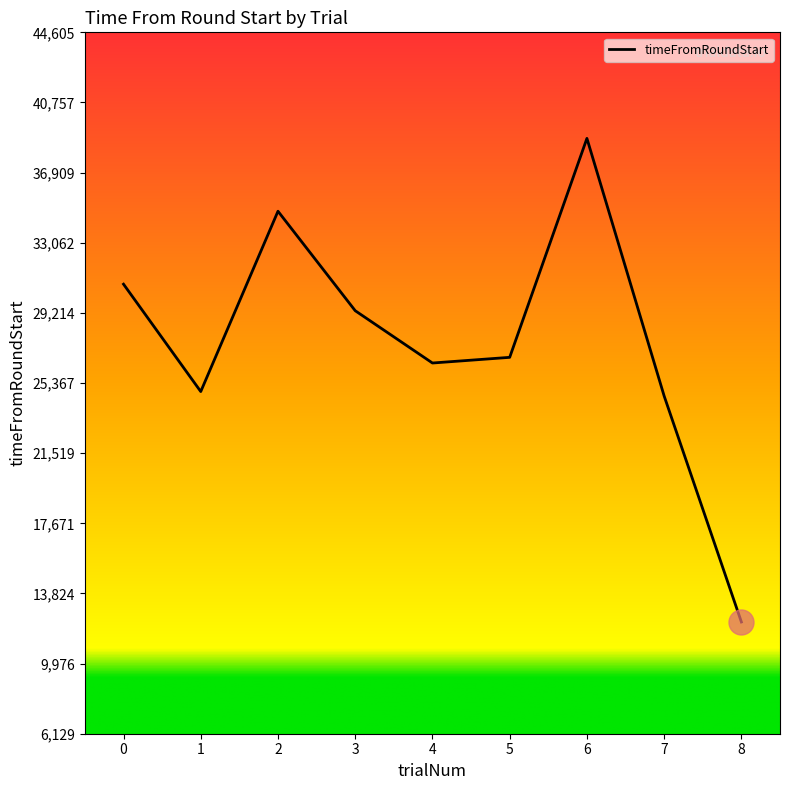

Reading left to right, what are all the values shown in this chart?

0=30790	1=24899	2=34791	3=29334	4=26465	5=26776	6=38787	7=24655	8=12258